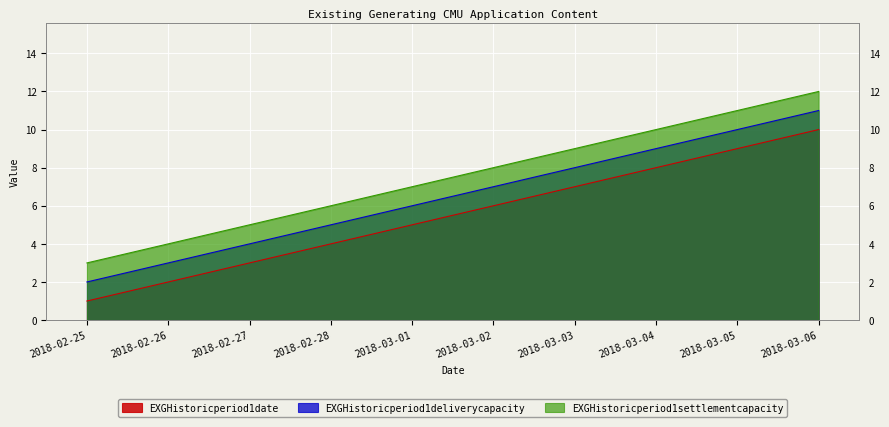

Reading right to left, what are all the values shown in this chart?

EXGHistoricperiod1date: 10	9	8	7	6	5	4	3	2	1
EXGHistoricperiod1deliverycapacity: 11	10	9	8	7	6	5	4	3	2
EXGHistoricperiod1settlementcapacity: 12	11	10	9	8	7	6	5	4	3